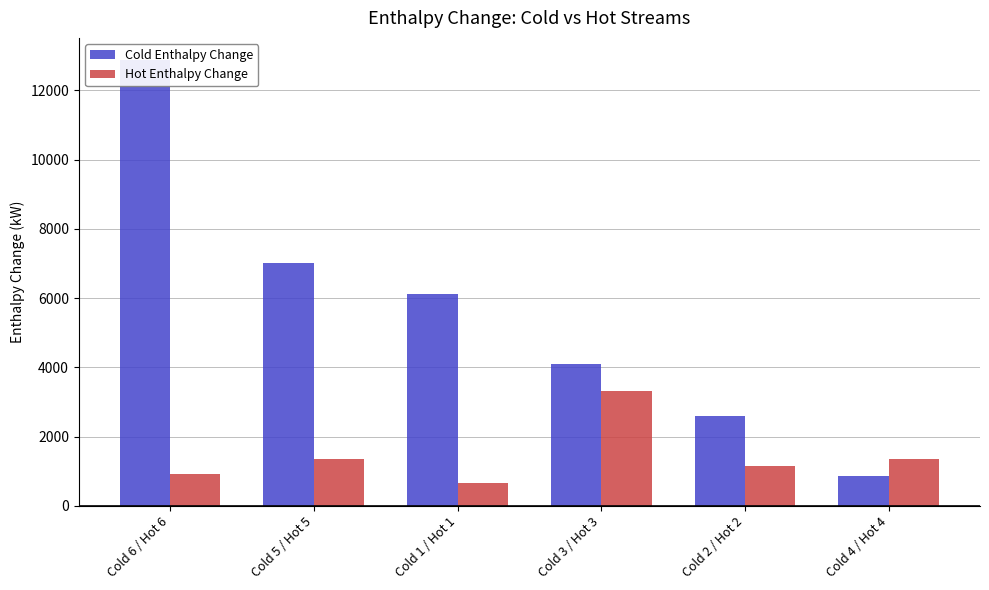

At how many categories does at least one series exceed 663?

6